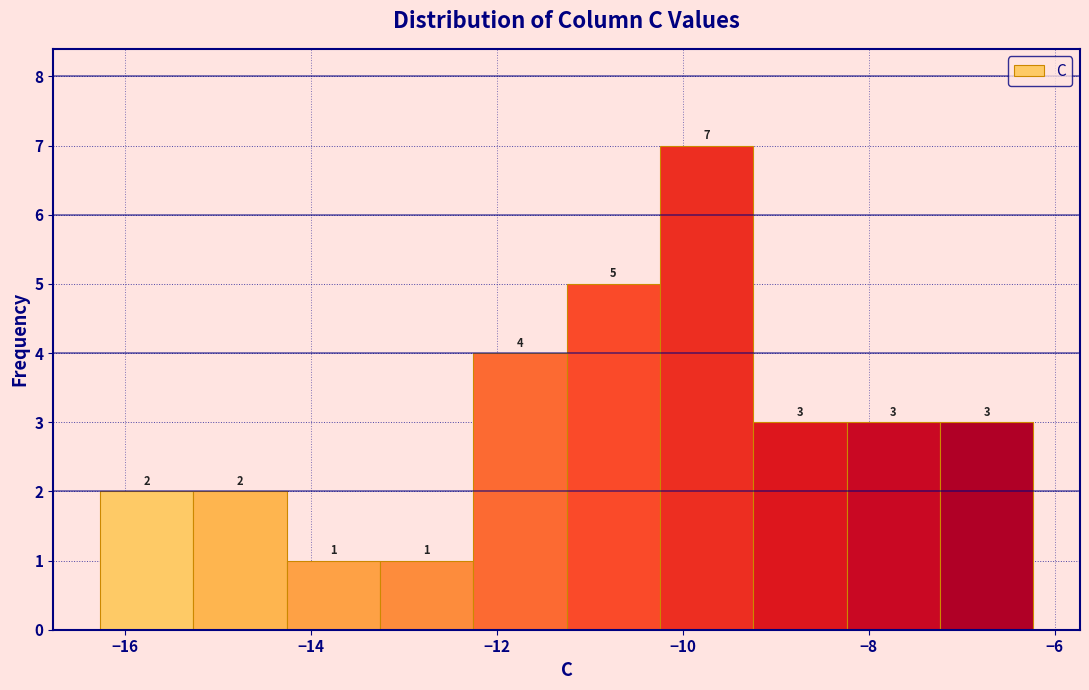

How tall is the bar that spans -15.2 to -14.2 on the x-axis? The bar edges are not printed on the chart, so give them approximately, as read against the axis.

2